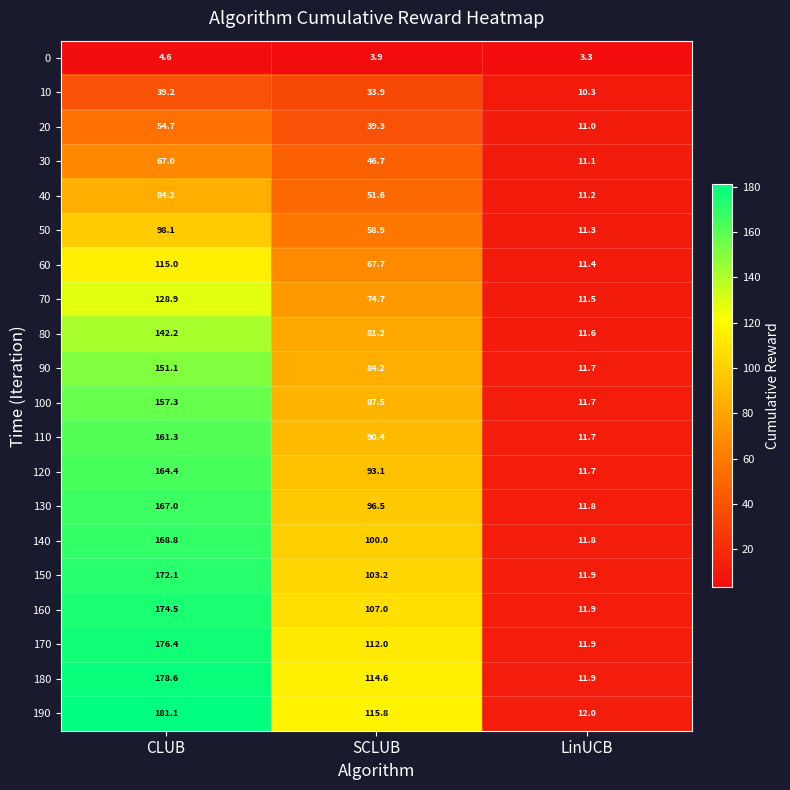

List the labels in order of 140 value, largest first.

CLUB, SCLUB, LinUCB